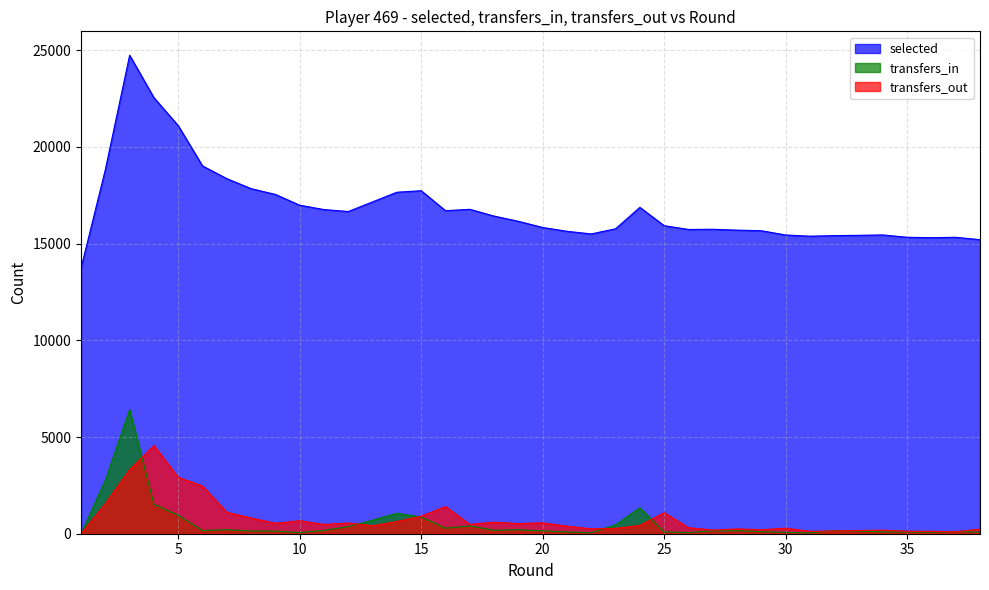

Which series has the largest range (max minus min)?

selected